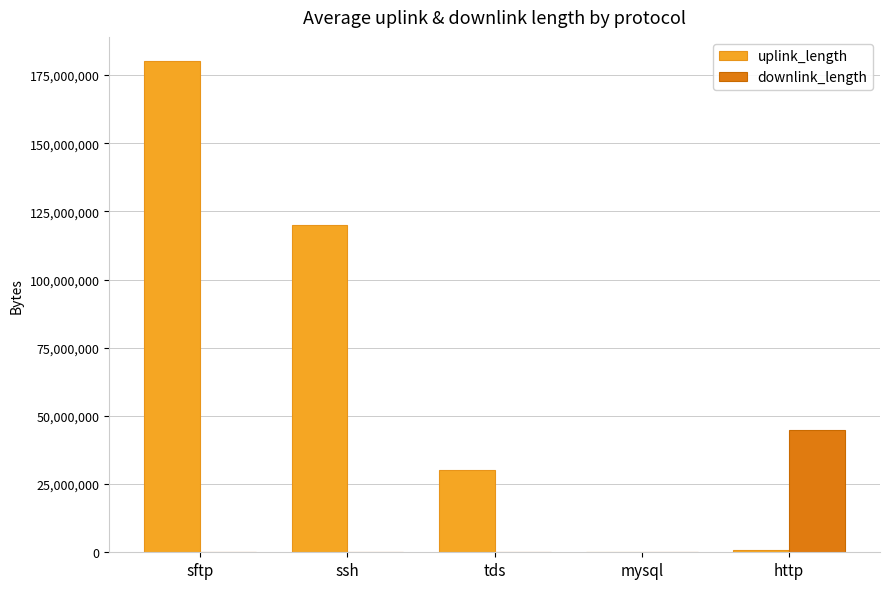

How many series are shown in this chart?

2